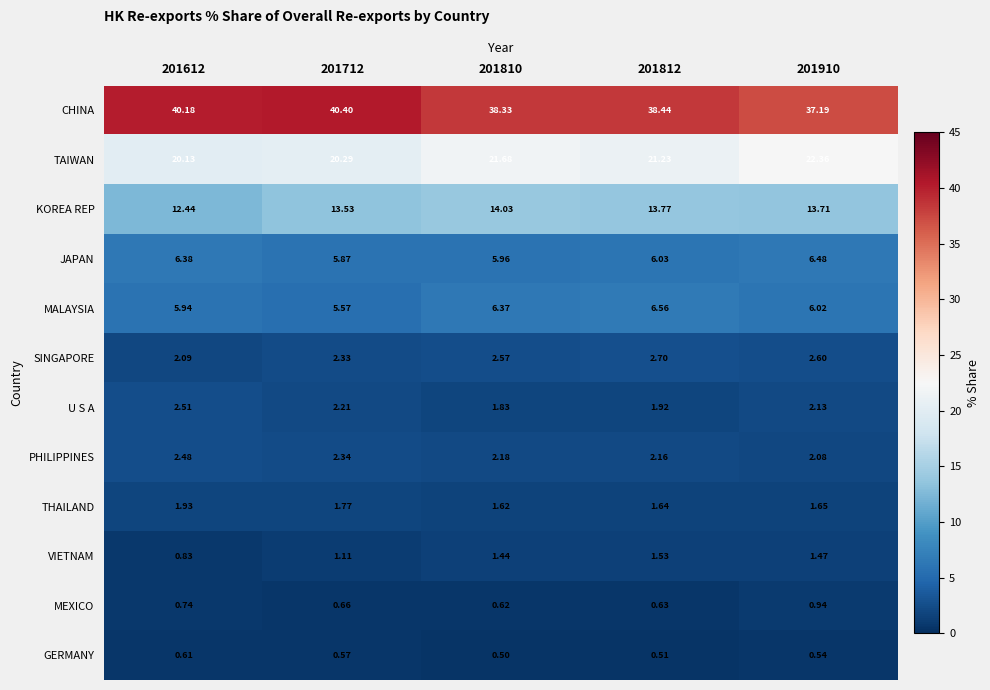

At how many categories does at least one series exceed 20?

5